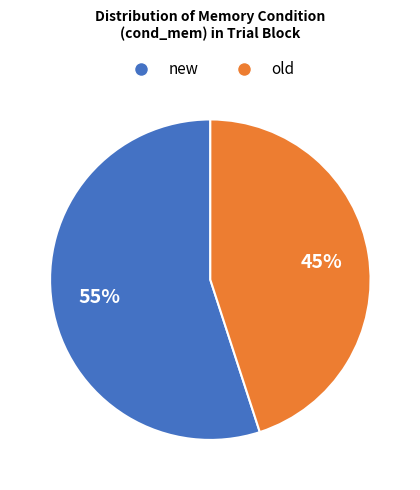

Which slice represents more than half of the pie?

new